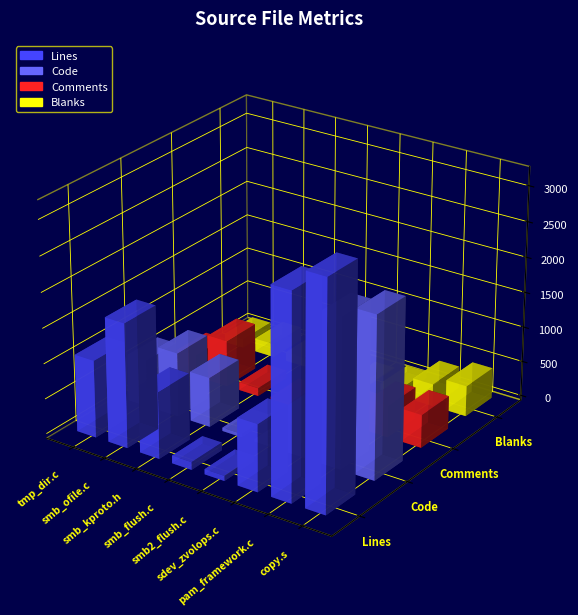

How many series are shown in this chart?

4